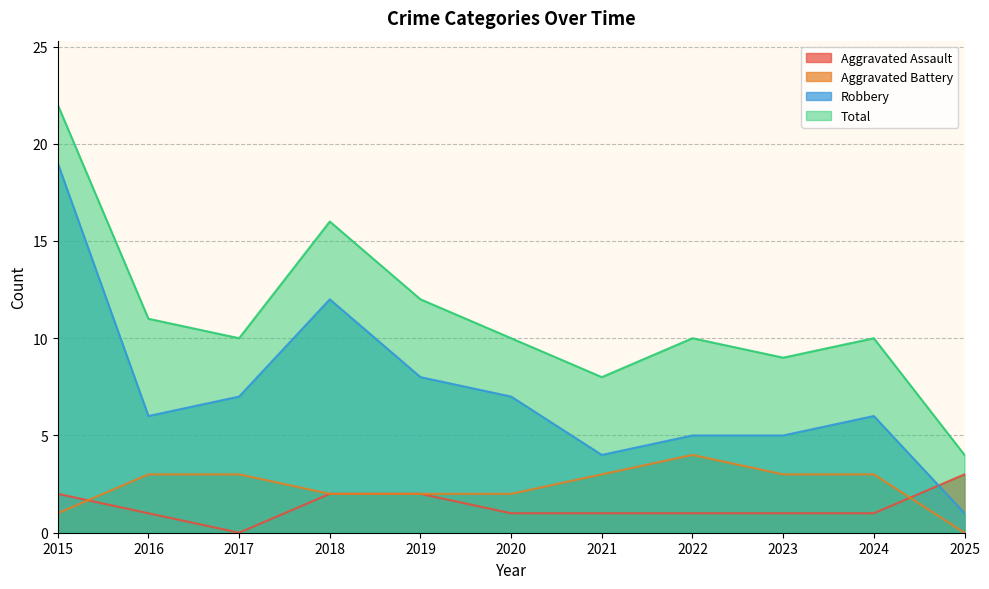

Reading right to left, list all the values displayed in this chart.

Aggravated Assault: 3	1	1	1	1	1	2	2	0	1	2
Aggravated Battery: 0	3	3	4	3	2	2	2	3	3	1
Robbery: 1	6	5	5	4	7	8	12	7	6	19
Total: 4	10	9	10	8	10	12	16	10	11	22